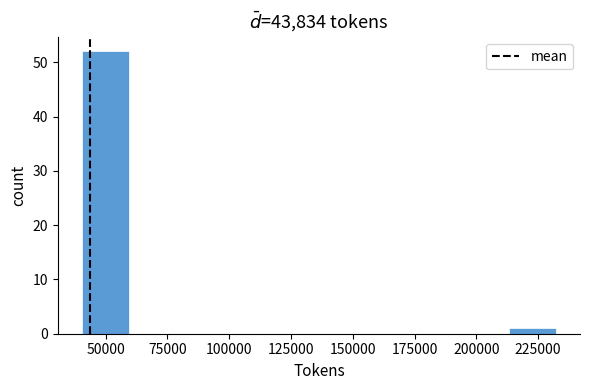

Read against the x-axis, roughly where is the centre of the tallest bar?

50000